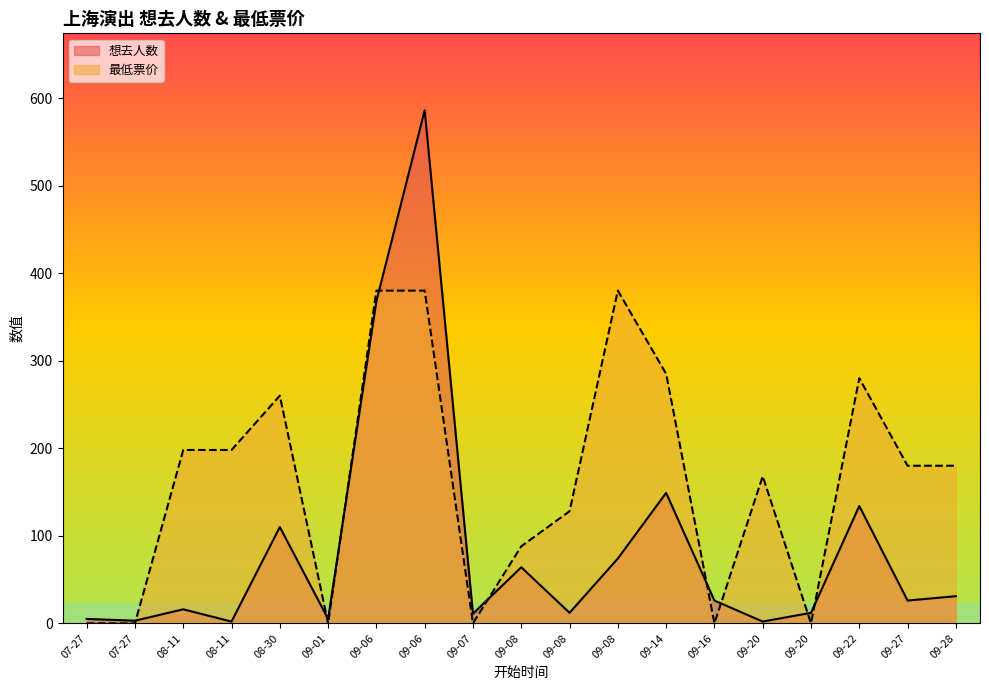

Where is the first local maximum for 想去人数?

08-11